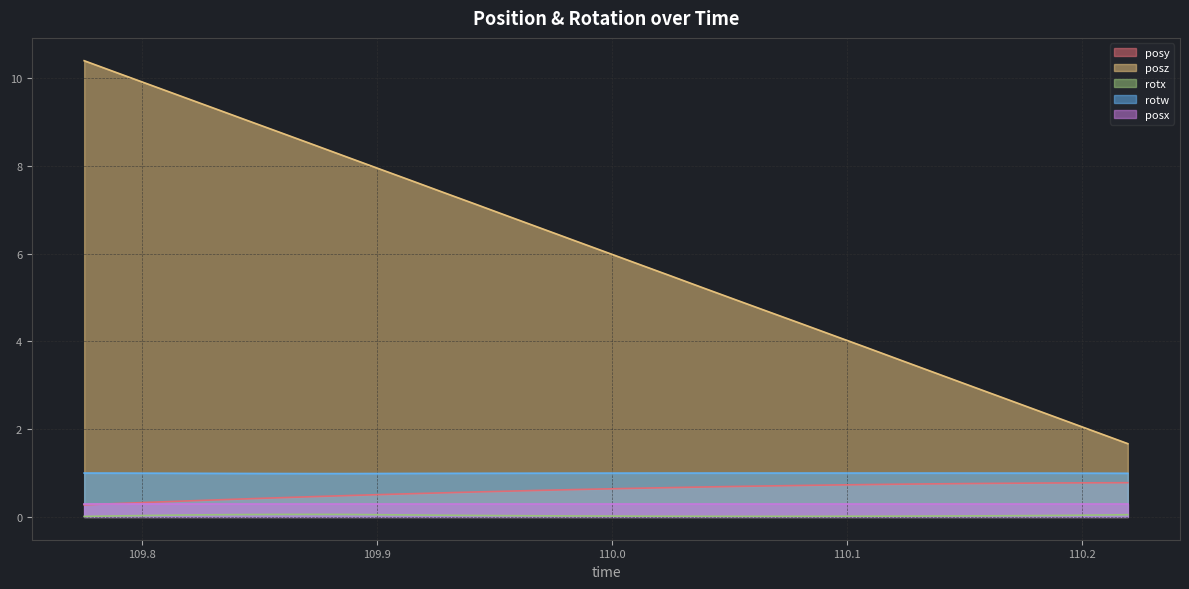

What is the maximum value shown in the chart?

10.4